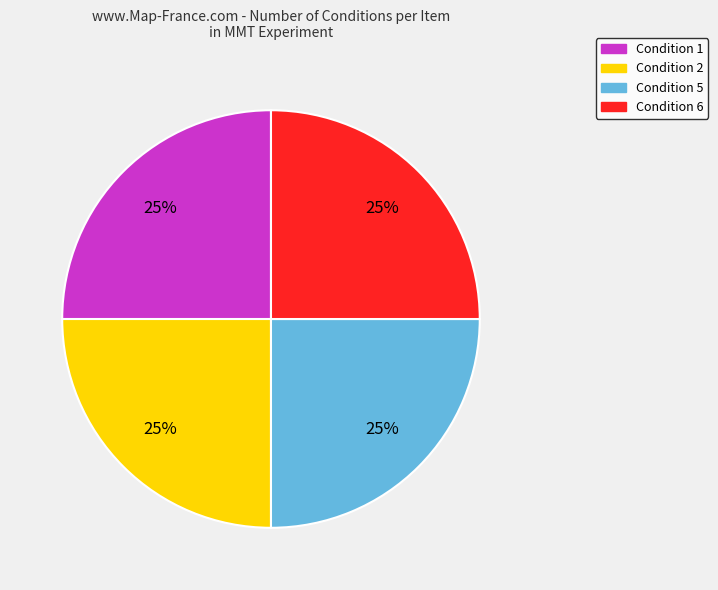

Is there any slice that represents more than half of the pie?

No